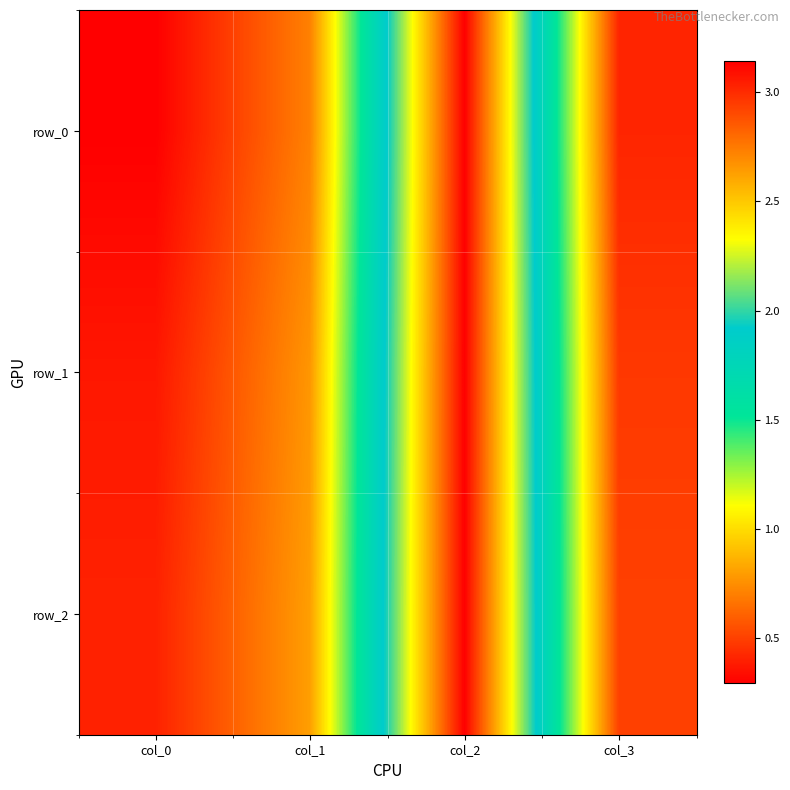

How many categories are shown in the chart?

4